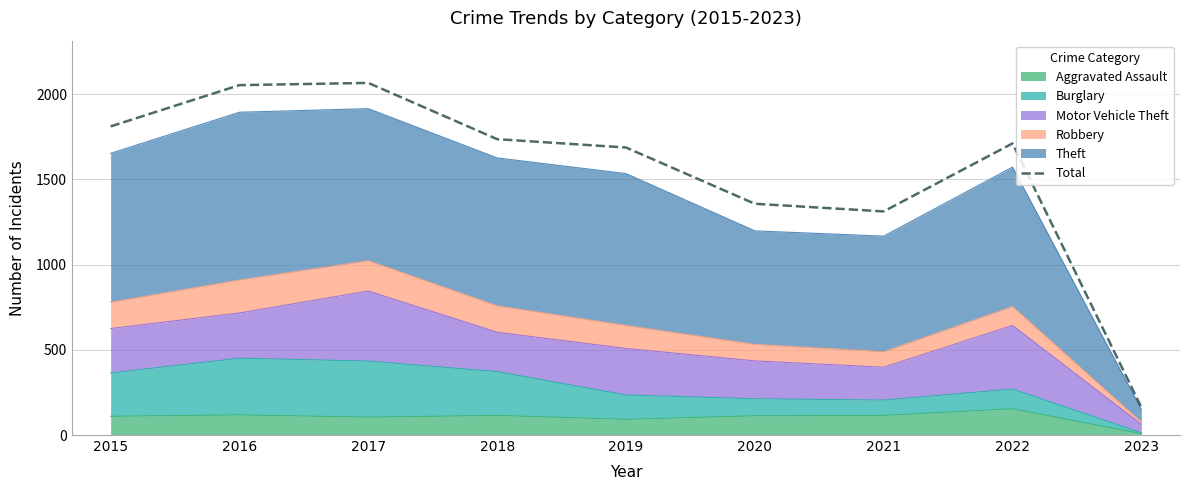

What is the ratio of the value at 2017 to the value at 2021?

1.6